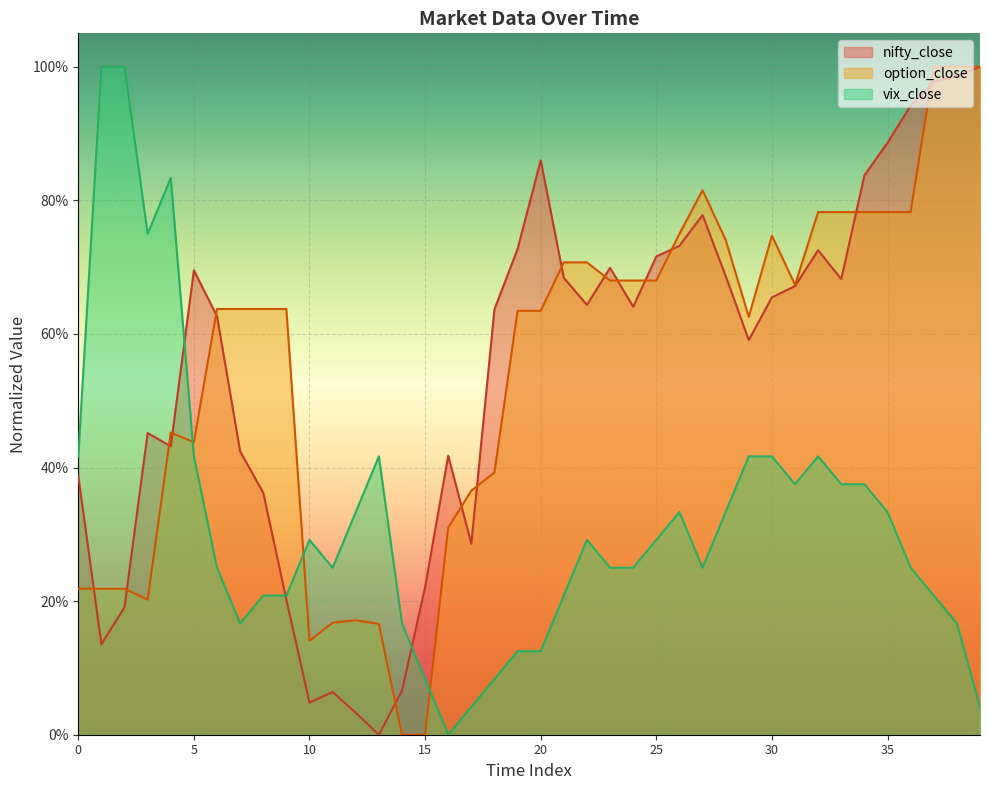

Does the chart display data point markers on the line(s)?

No